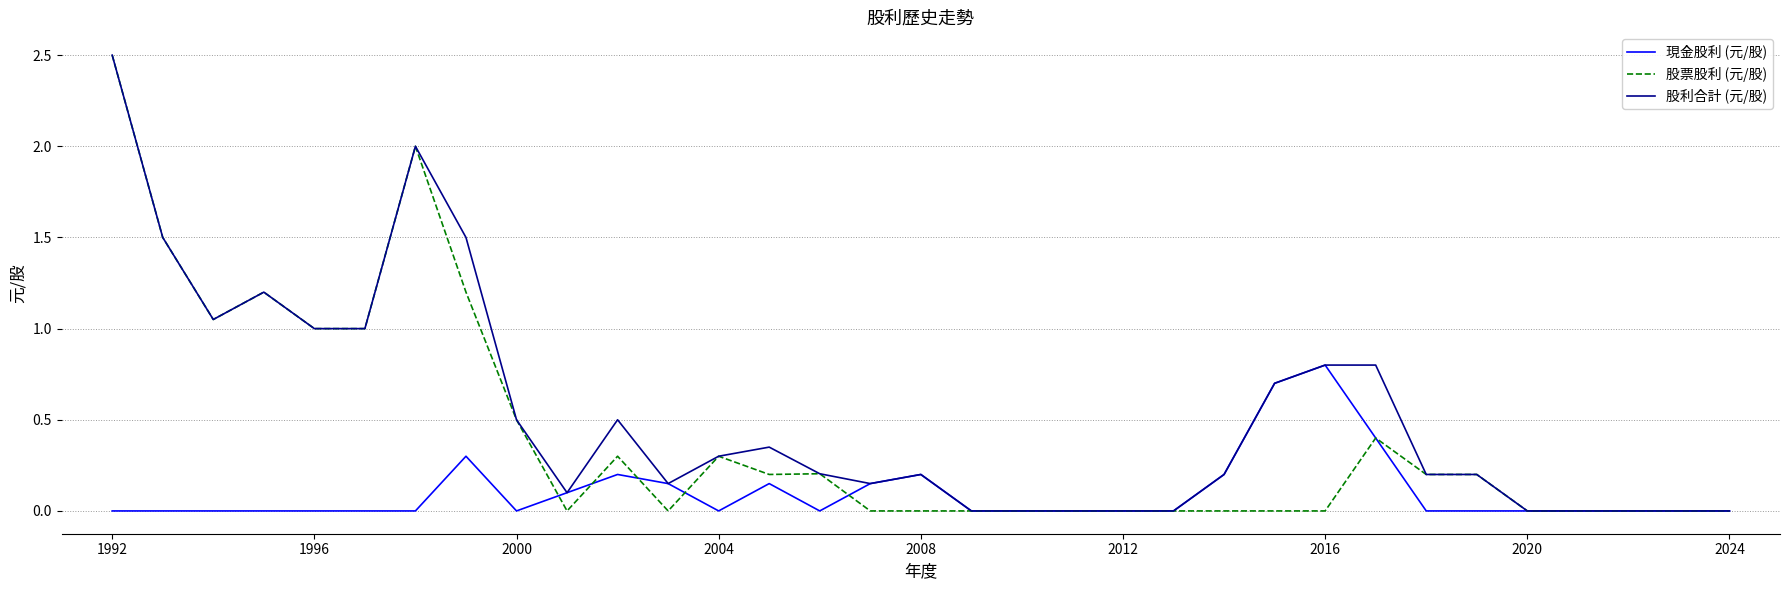

Rank the series by their average value, from highest to lowest.

股利合計 (元/股), 股票股利 (元/股), 現金股利 (元/股)